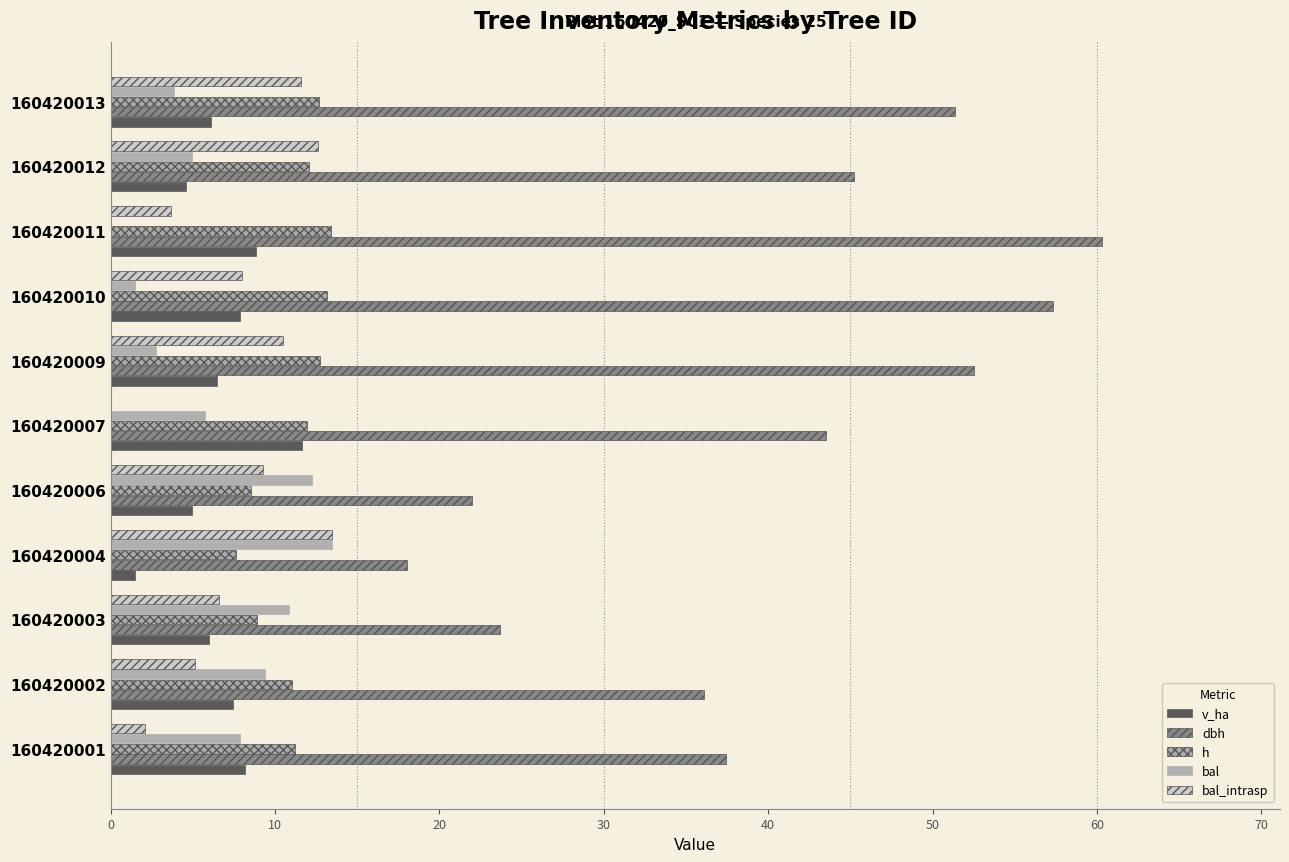

What is the difference between the maximum and minimum values in the bal_intrasp series?

13.5